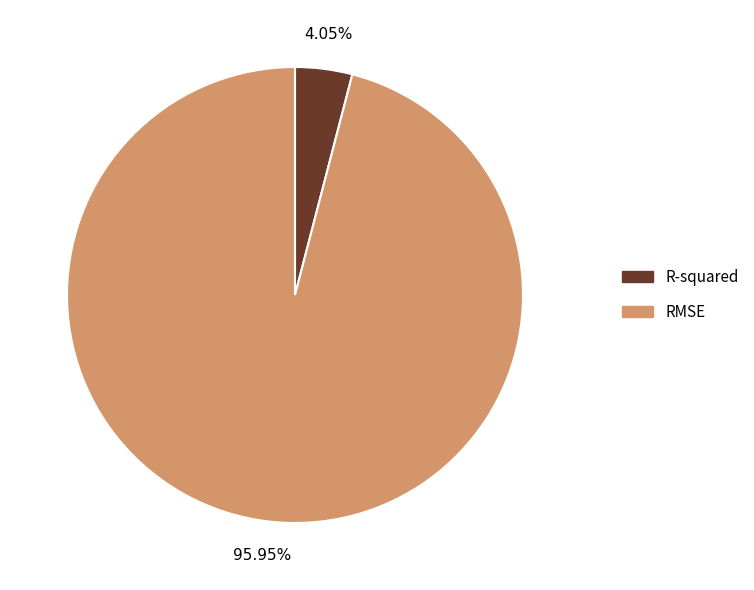

What is the largest slice in the pie chart?

RMSE